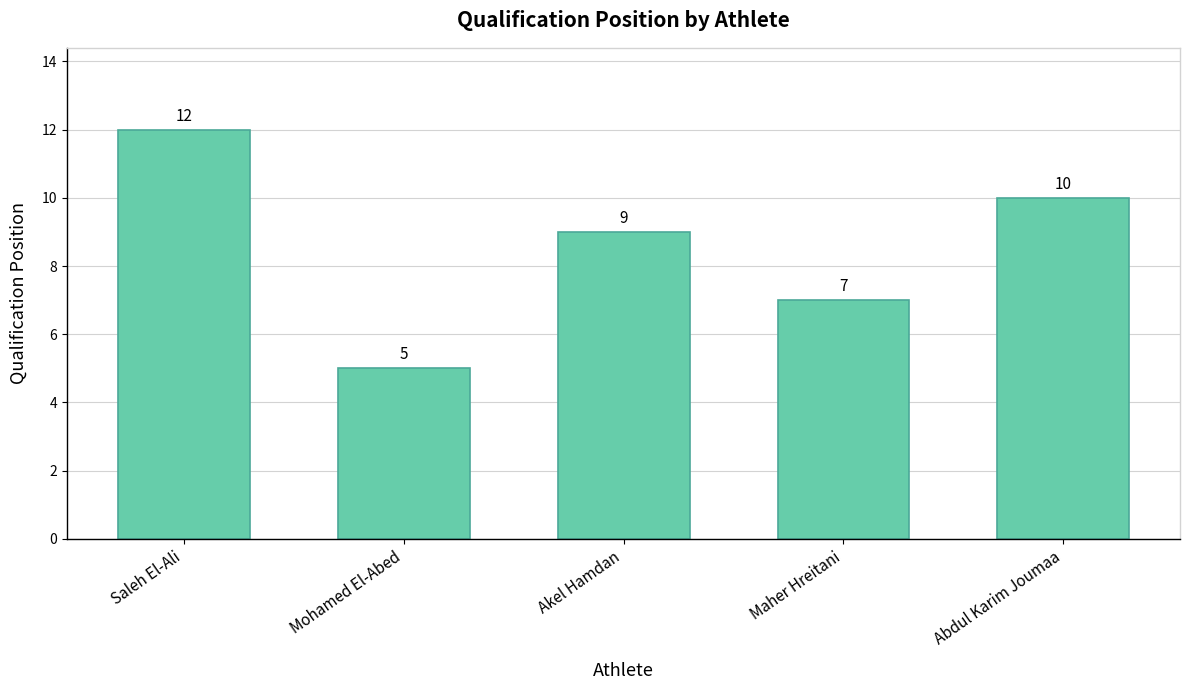

Which category has the lowest value across all series?

Mohamed El-Abed